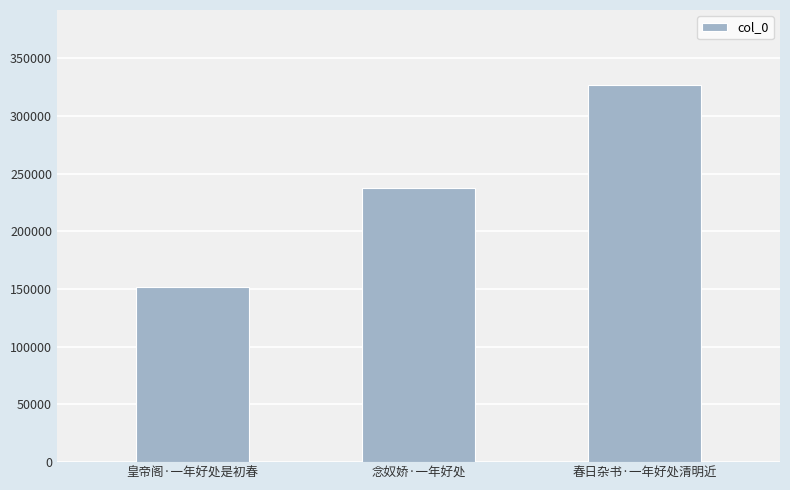

The value at 春日杂书·一年好处清明近 is 143936. True or false?

False